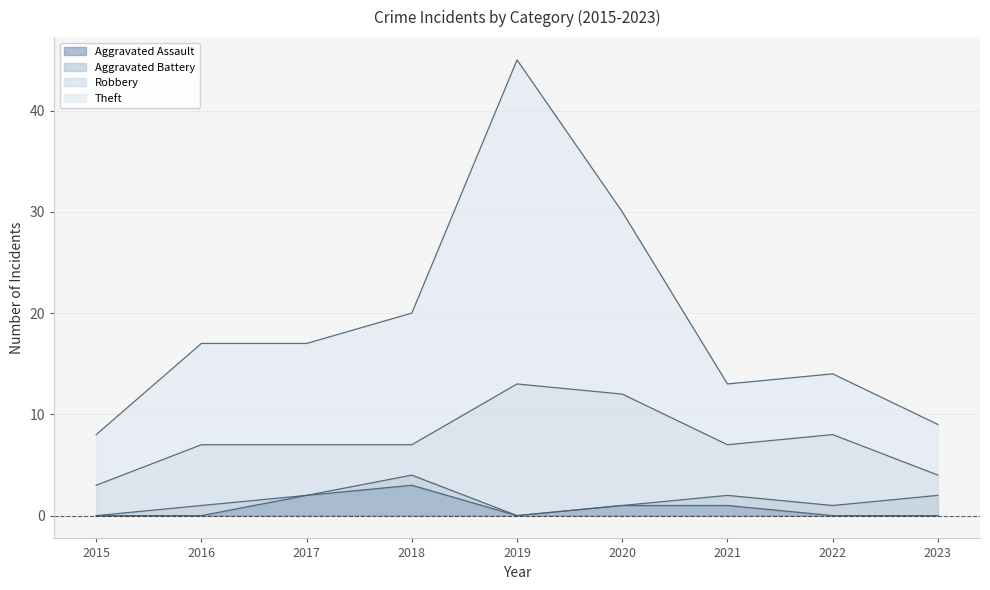

What is the value of the Aggravated Assault point at the 4th from the left?

3